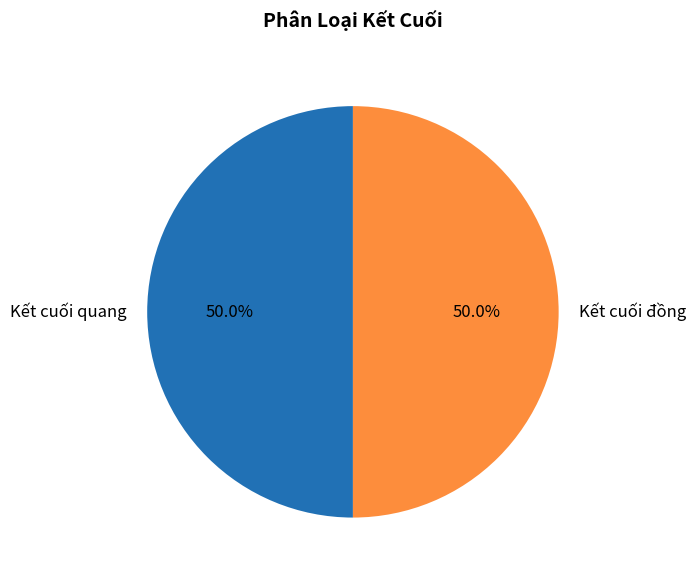

To the nearest percent, what portion does Kết cuối quang represent?

50%